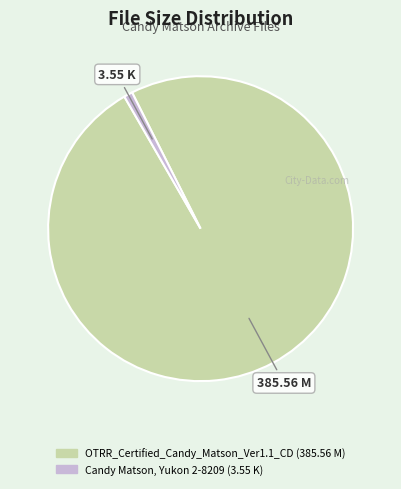

Which category has the biggest portion of the pie?

OTRR_Certified_Candy_Matson_Ver1.1_CD (385.56 M)